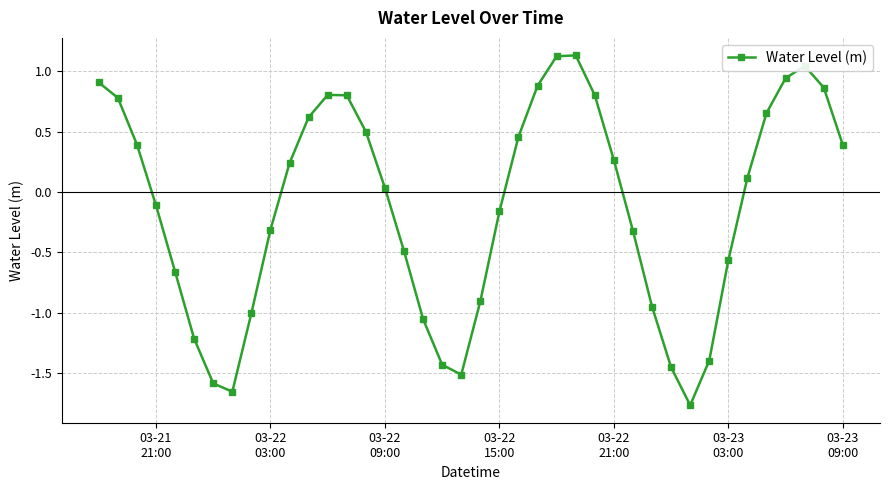

What is the average value?

-0.1